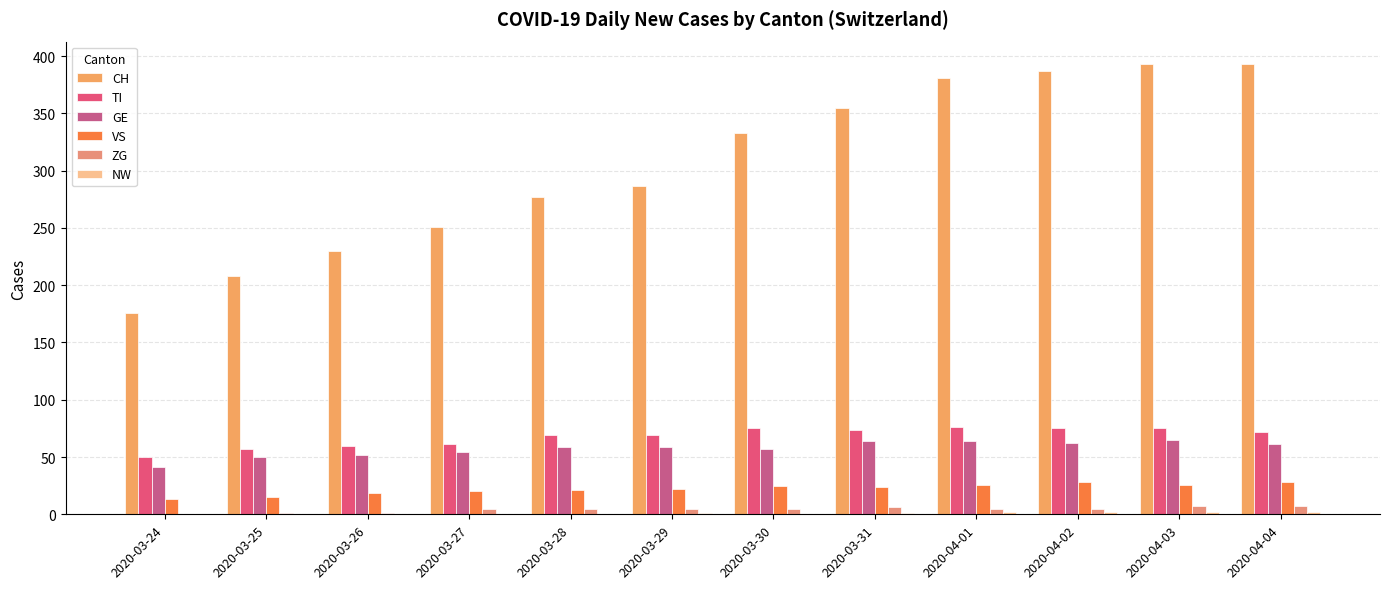

How many groups of bars are there?

12